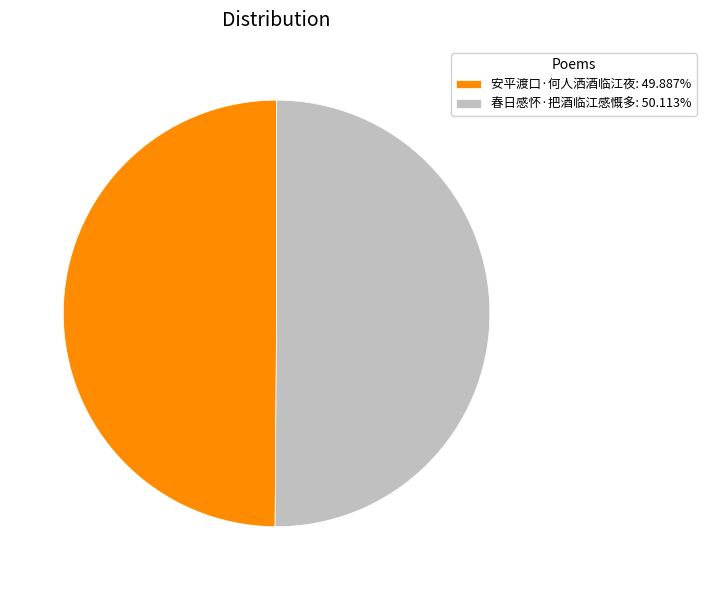

Approximately how many times larger is the value at 春日感怀·把酒临江感慨多 compared to 安平渡口·何人洒酒临江夜?

1.0